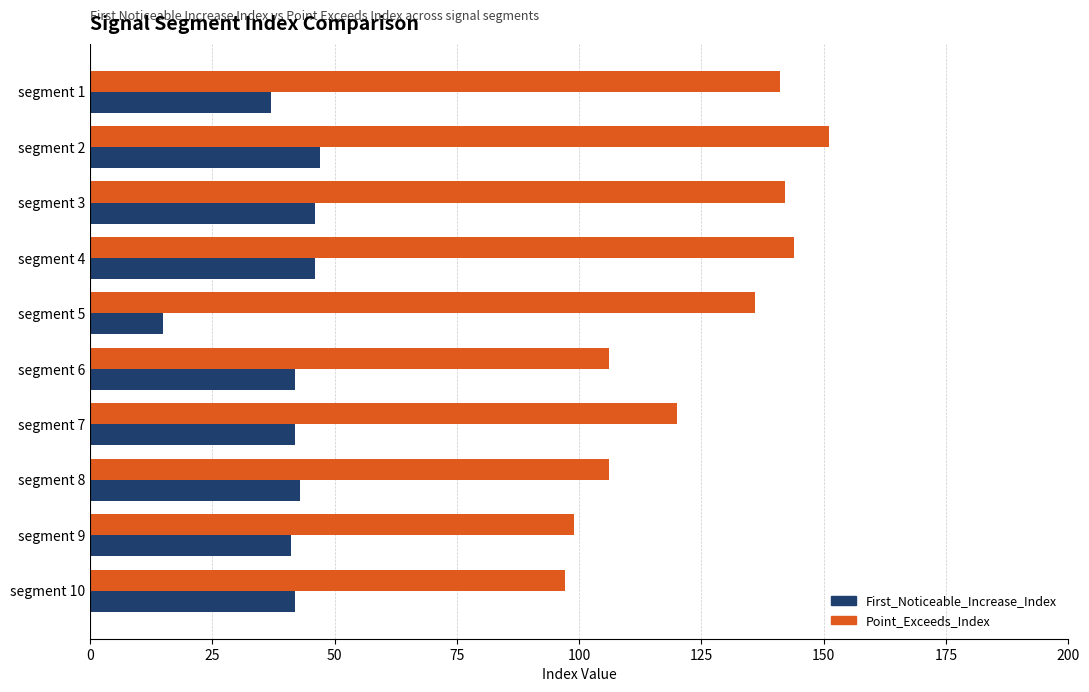

The value of Point_Exceeds_Index at segment 3 is 51. True or false?

False